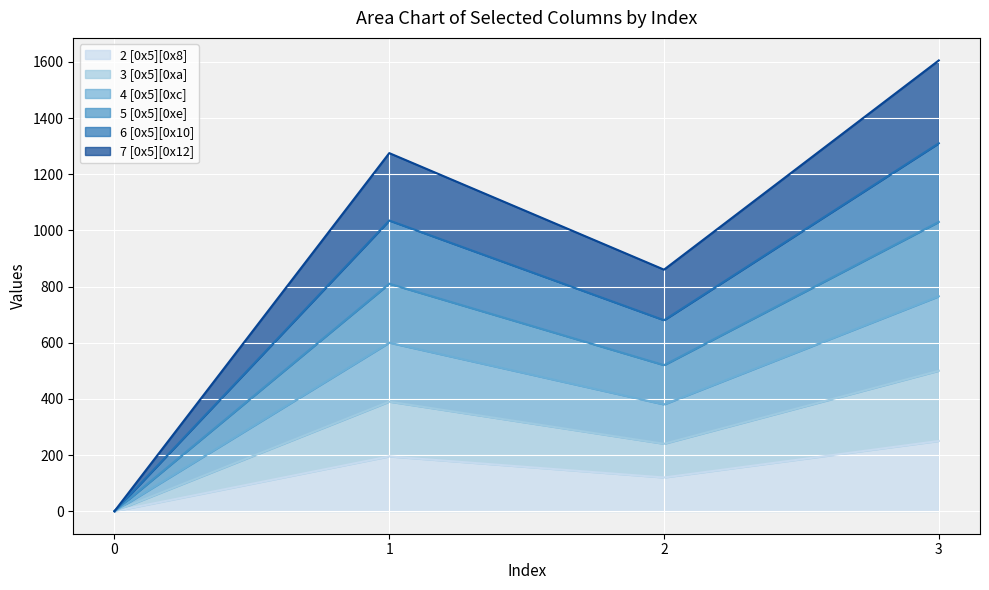

True or false: 7 [0x5][0x12] and 2 [0x5][0x8] cross at least once.

False